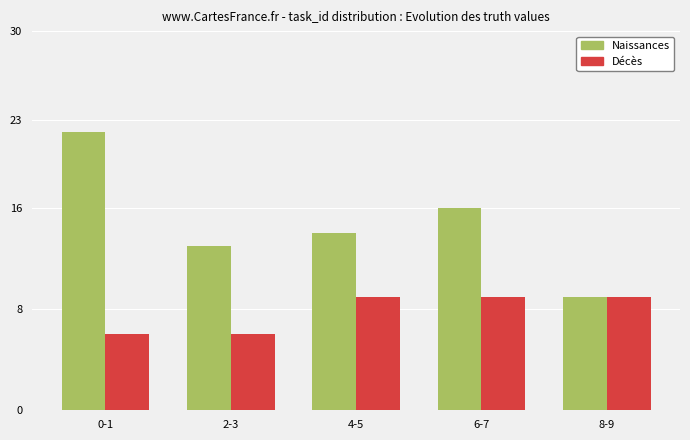

What is the difference between the maximum and minimum values in the Naissances series?

13